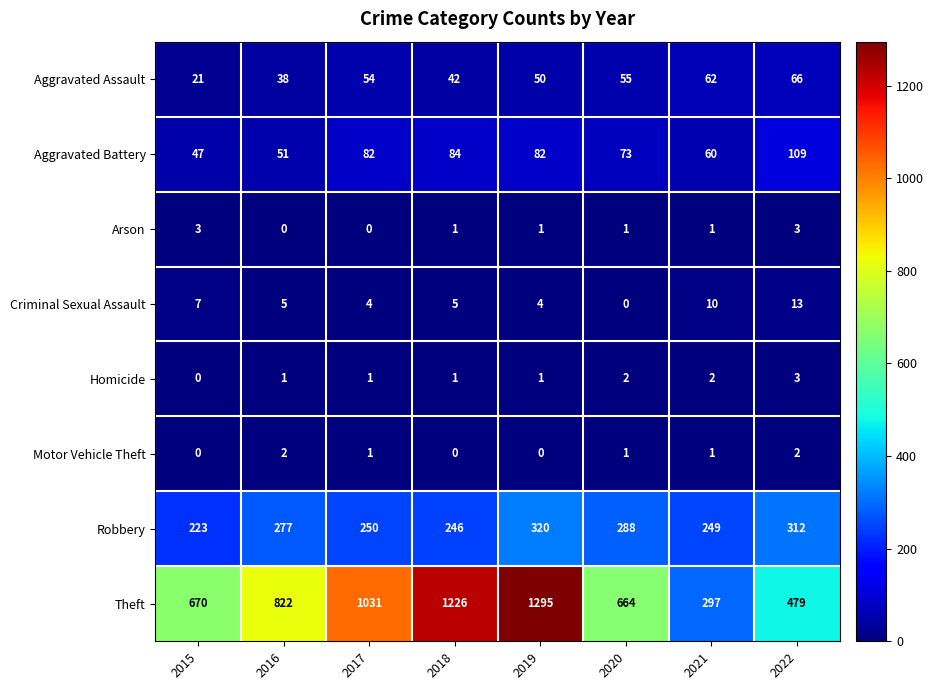

What is the total value across all series at 2017?

1423